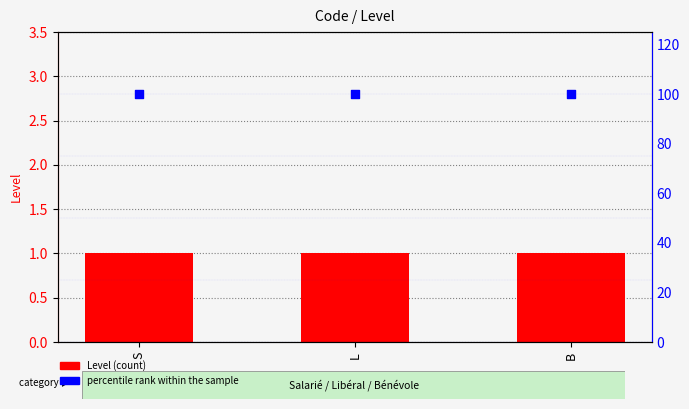

Which series has the largest total across all categories?

percentile rank within the sample